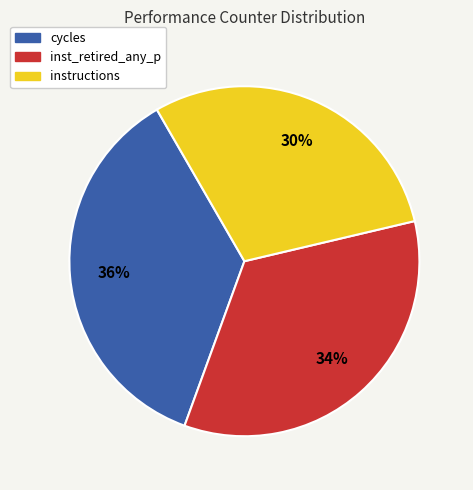

How many segments does this pie chart have?

3